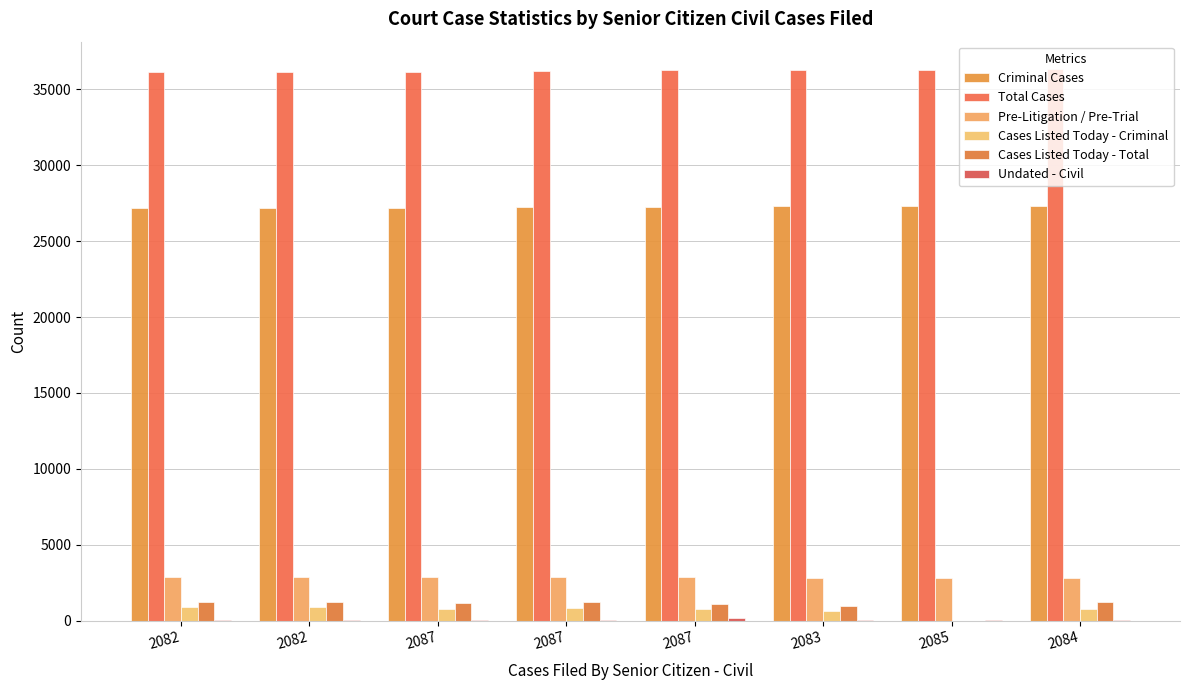

What is the difference between the highest and lowest values at 2084?

36291